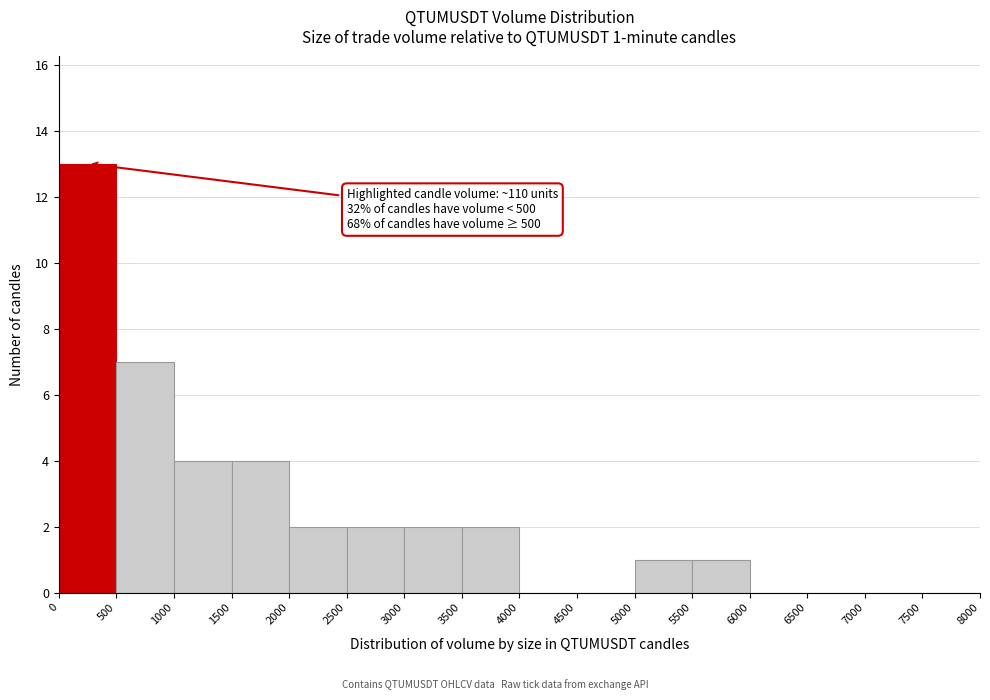

Which range on the x-axis has the tallest bar?

0 to 500